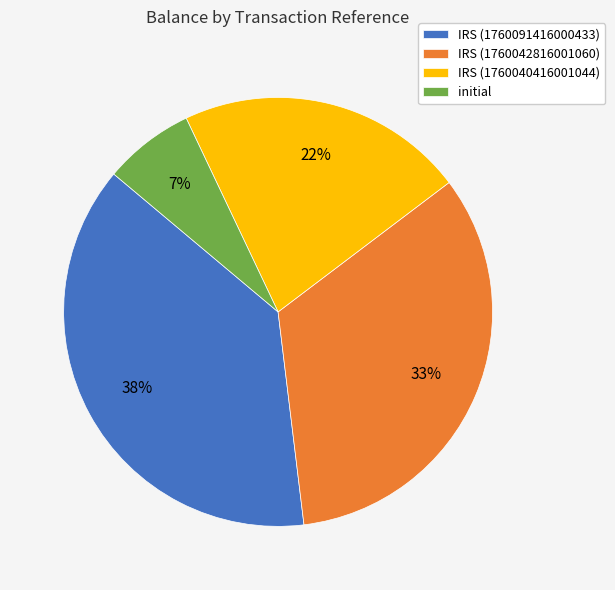

How many segments does this pie chart have?

4